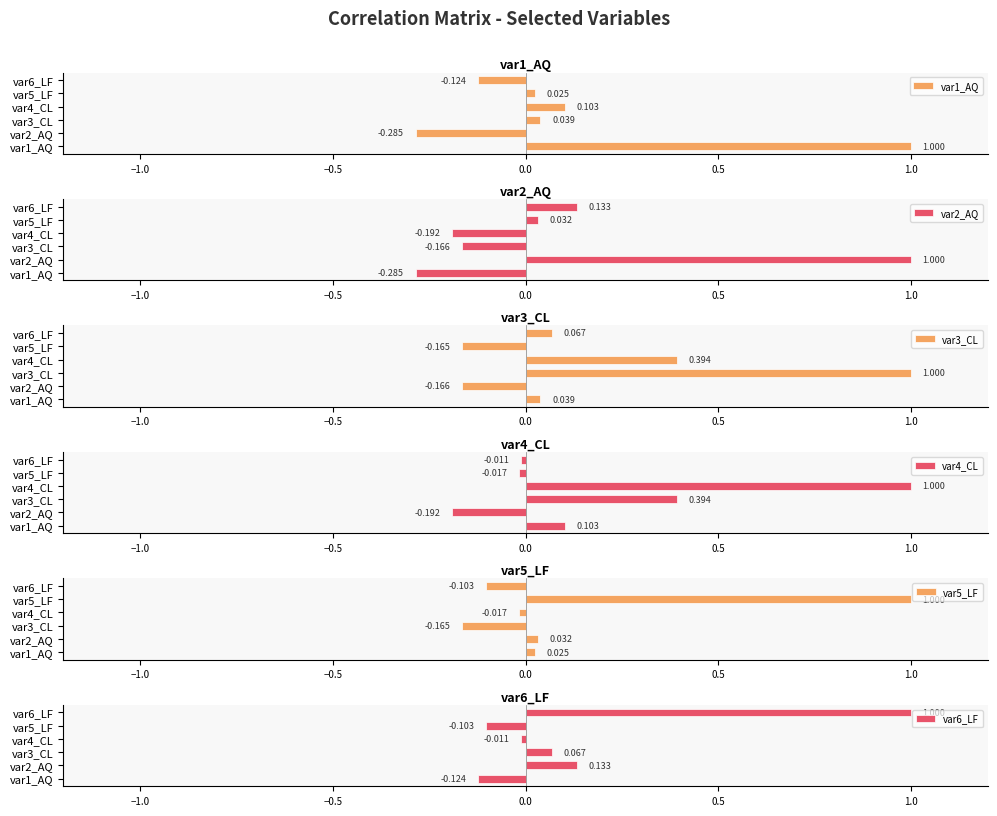

How many values in the var3_CL series exceed 0?

4